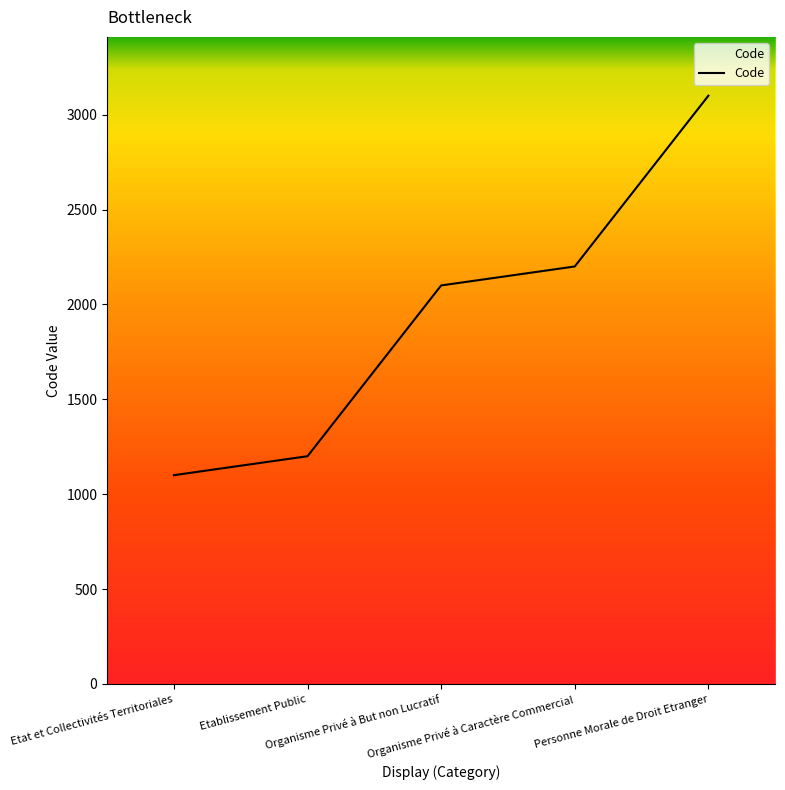

Reading left to right, transcribe all the data shown in this chart.

Etat et Collectivités Territoriales=1100	Etablissement Public=1200	Organisme Privé à But non Lucratif=2100	Organisme Privé à Caractère Commercial=2200	Personne Morale de Droit Etranger=3100